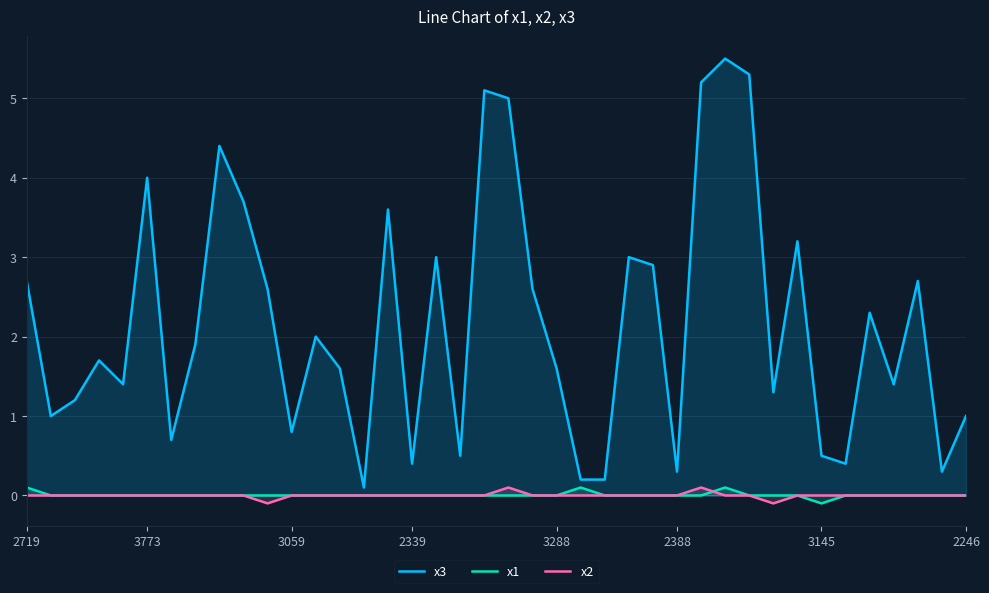

Is it true that x1 equals 0.1 at 18?

False